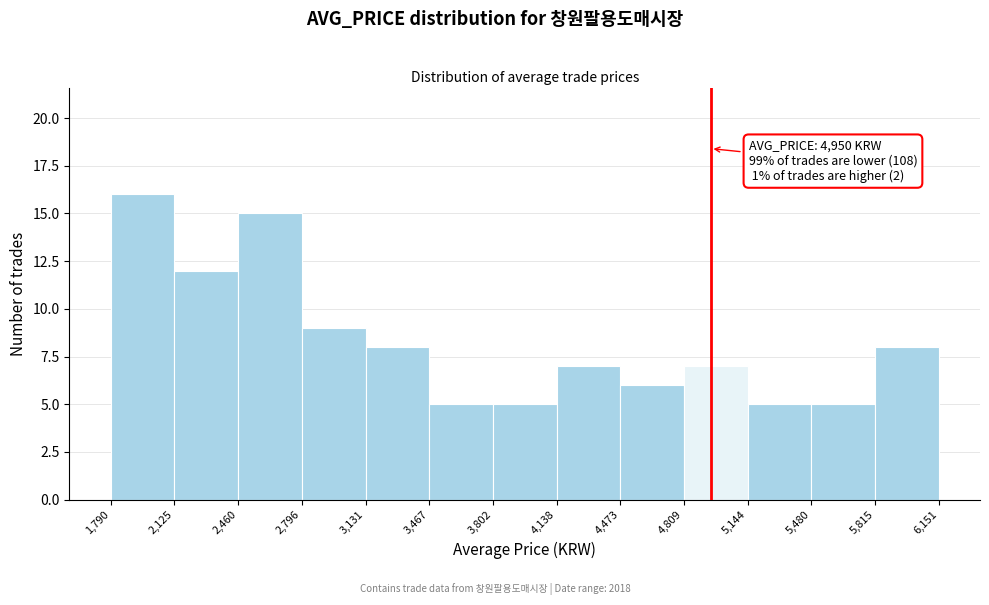

Which range on the x-axis has the tallest bar?

1,790 to 2,125